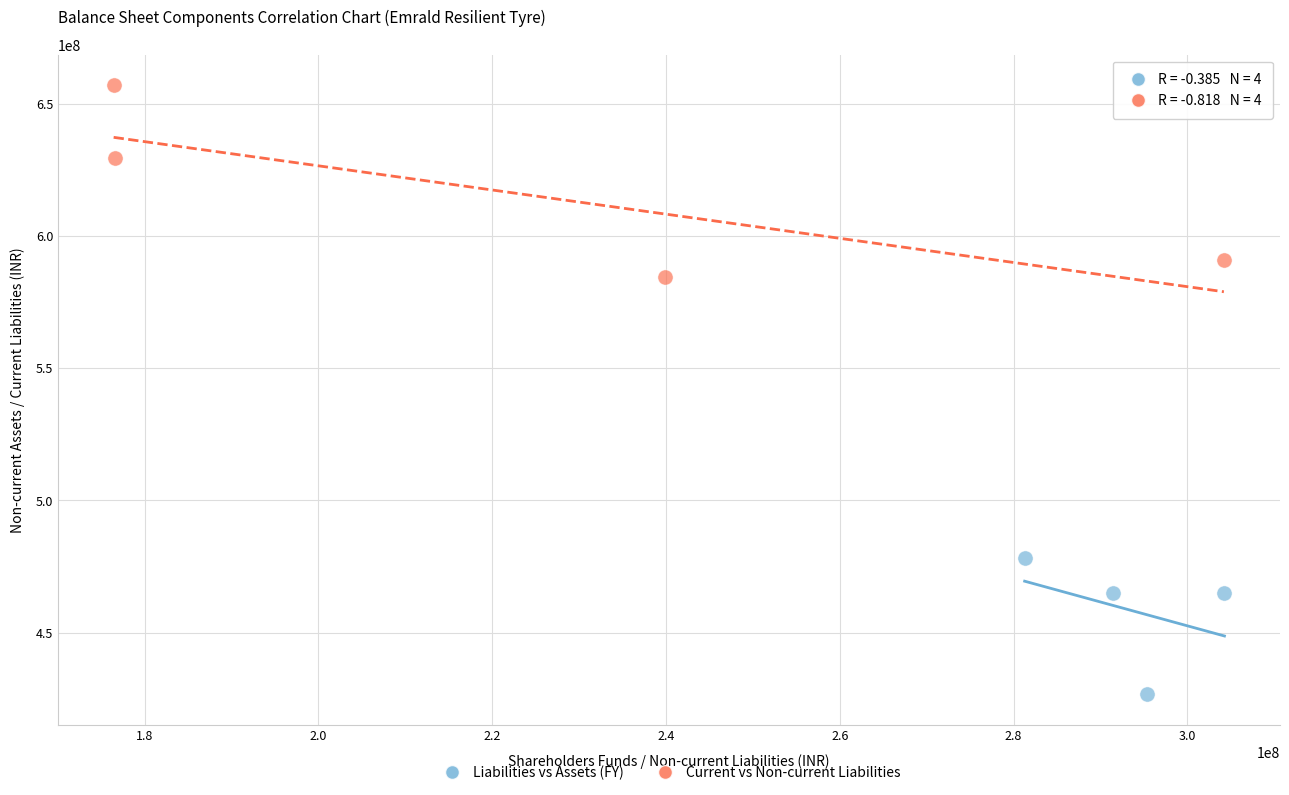

Which series reaches the maximum Y coordinate?

Current vs Non-current Liabilities